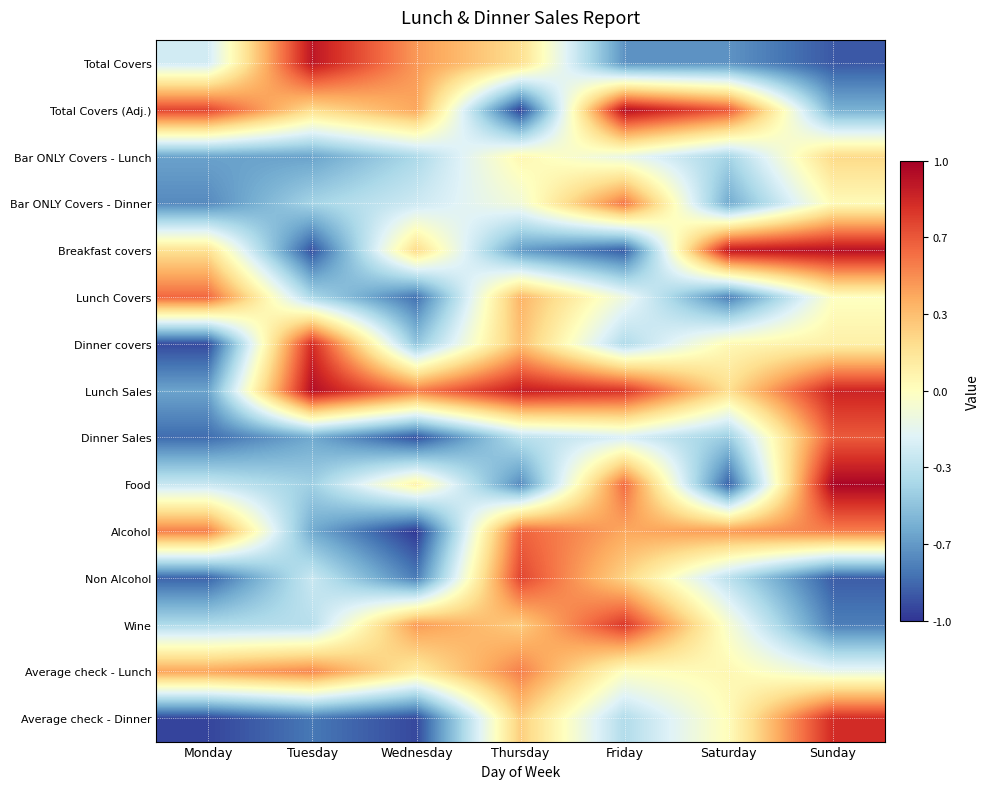

What is the difference between the highest and lowest values at Friday?

1.8